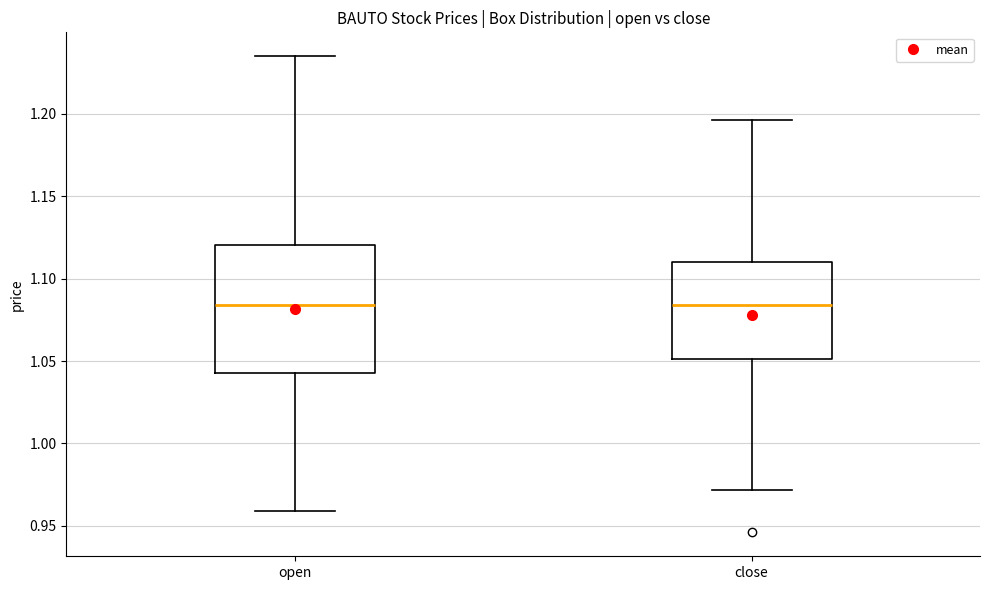

Comparing the boxes themselves (not the whiskers), which one is the tallest?

open